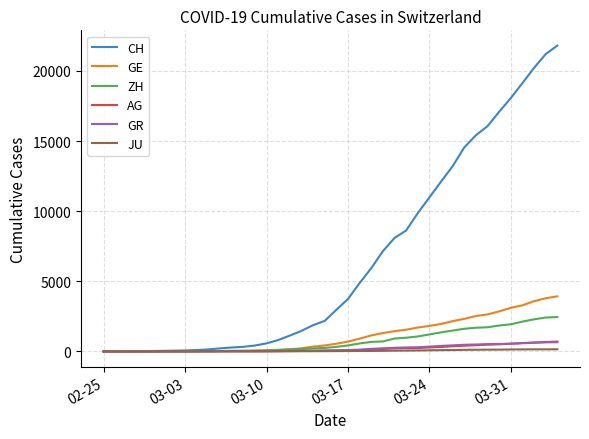

Which series has the largest total across all categories?

CH